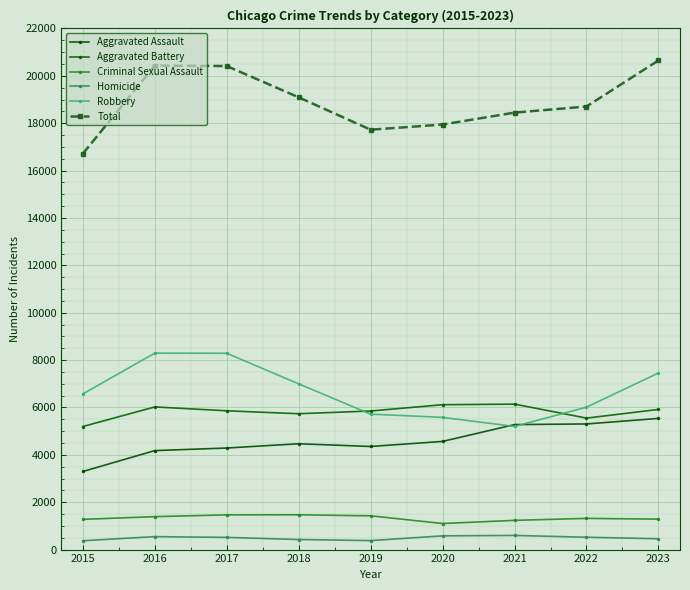

Where is the first local maximum for Aggravated Assault?

2018